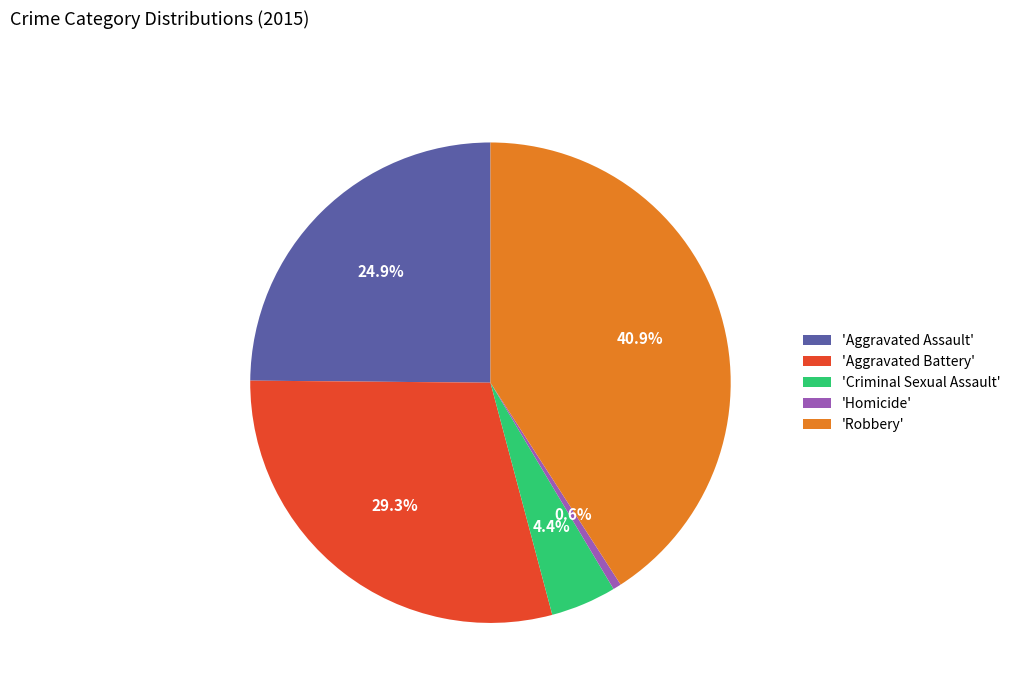

What is the ratio of the value at 'Aggravated Battery' to the value at 'Aggravated Assault'?

1.2